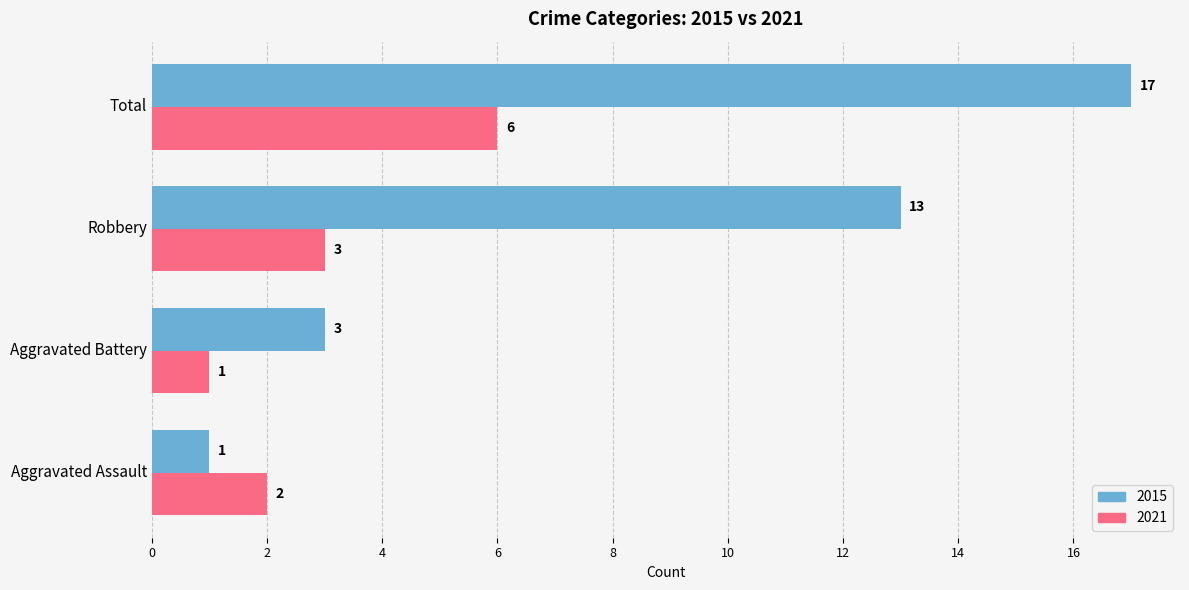

At which category is the sum across all series the highest?

Total